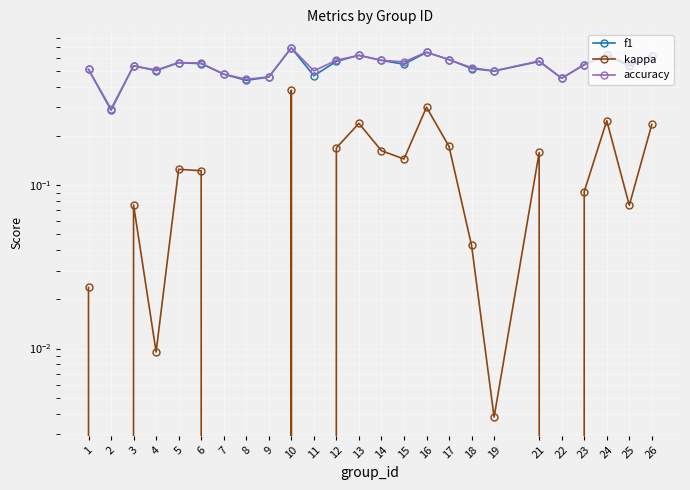

Rank the series by their maximum value, from highest to lowest.

f1, accuracy, kappa